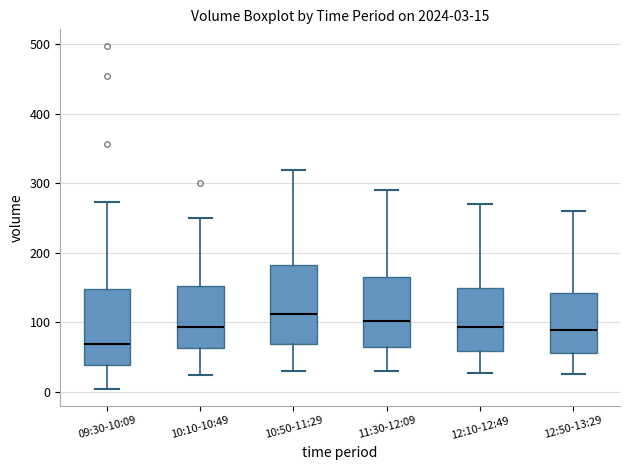

Which box has the lowest median line?

09:30-10:09